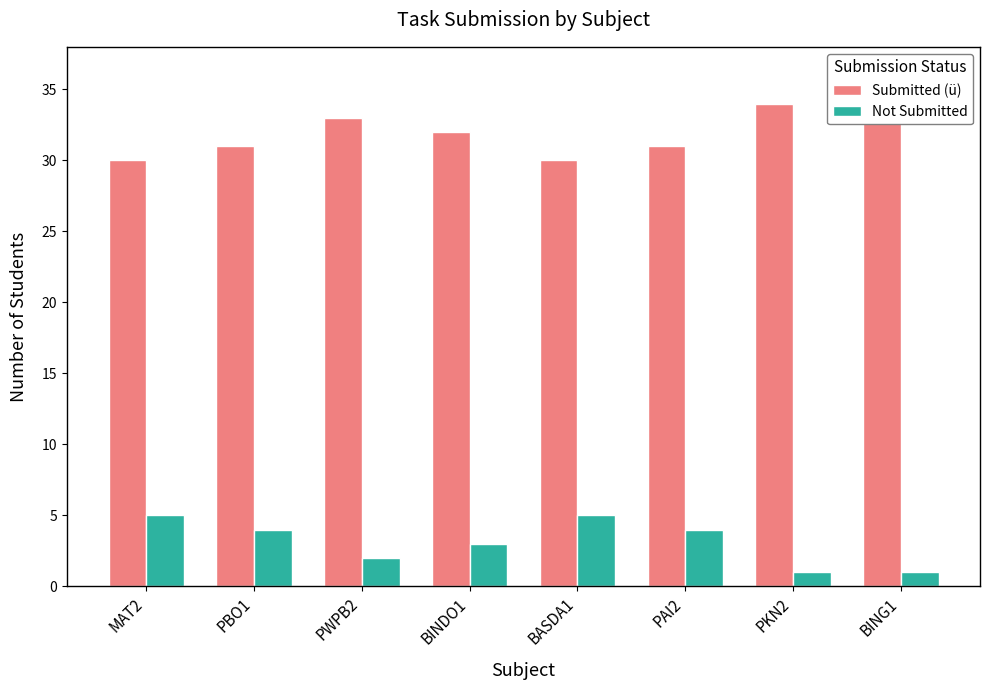

Which series has the widest spread of values?

Submitted (ü)